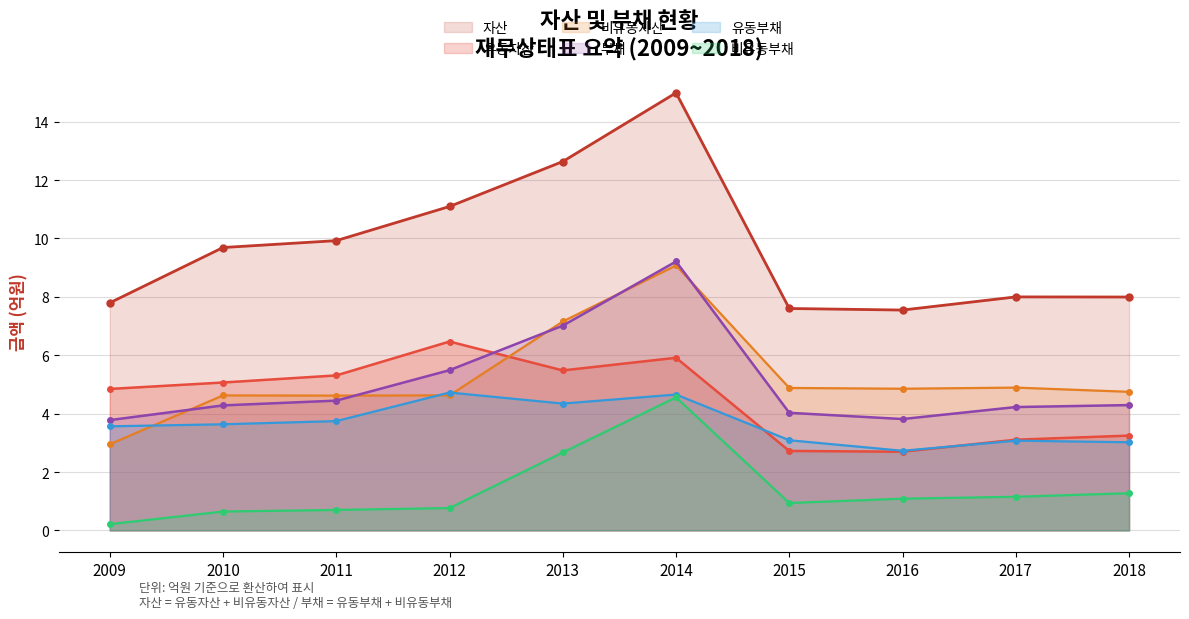

What is the approximate value of 비유동부채 at 2012?

0.8